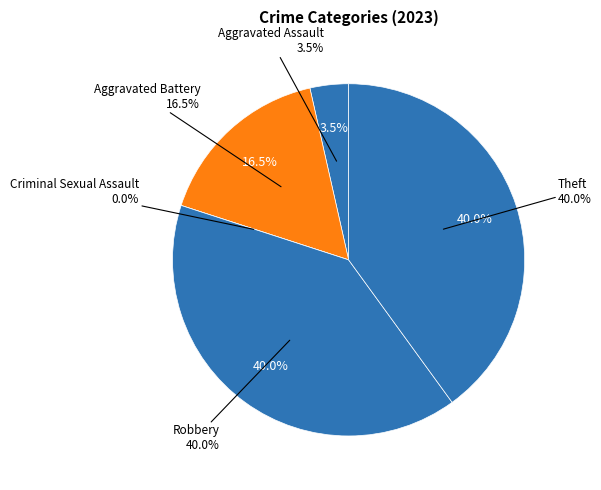

Do Aggravated Battery and Robbery together represent more than half of the pie?

Yes